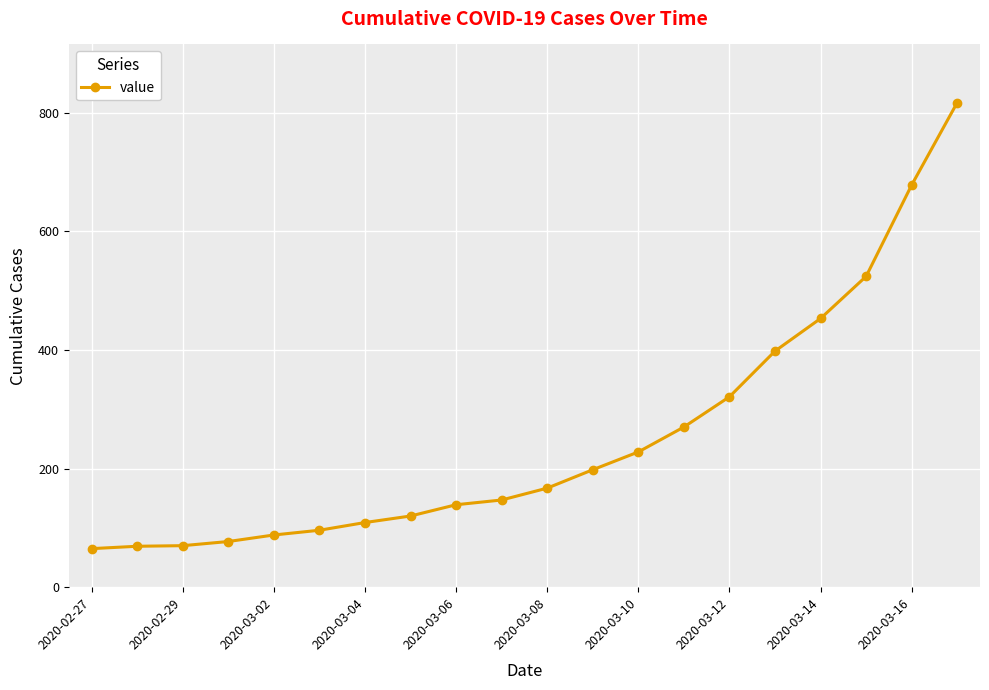

What is the minimum value shown in the chart?

65